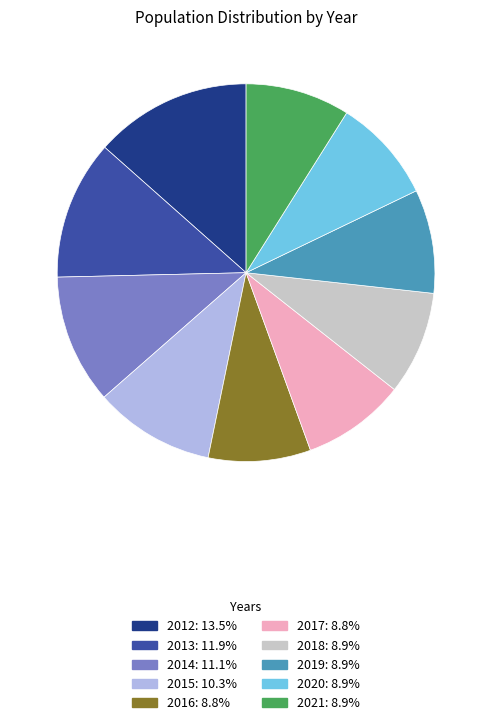

Which category has the biggest portion of the pie?

2012